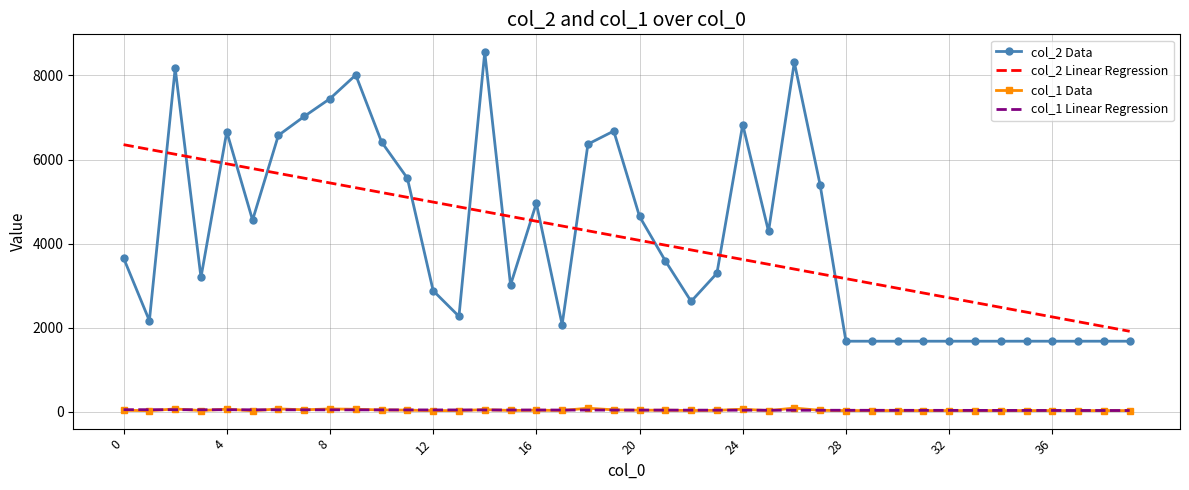

What is the lowest value of the col_1 Linear Regression series?

31.7